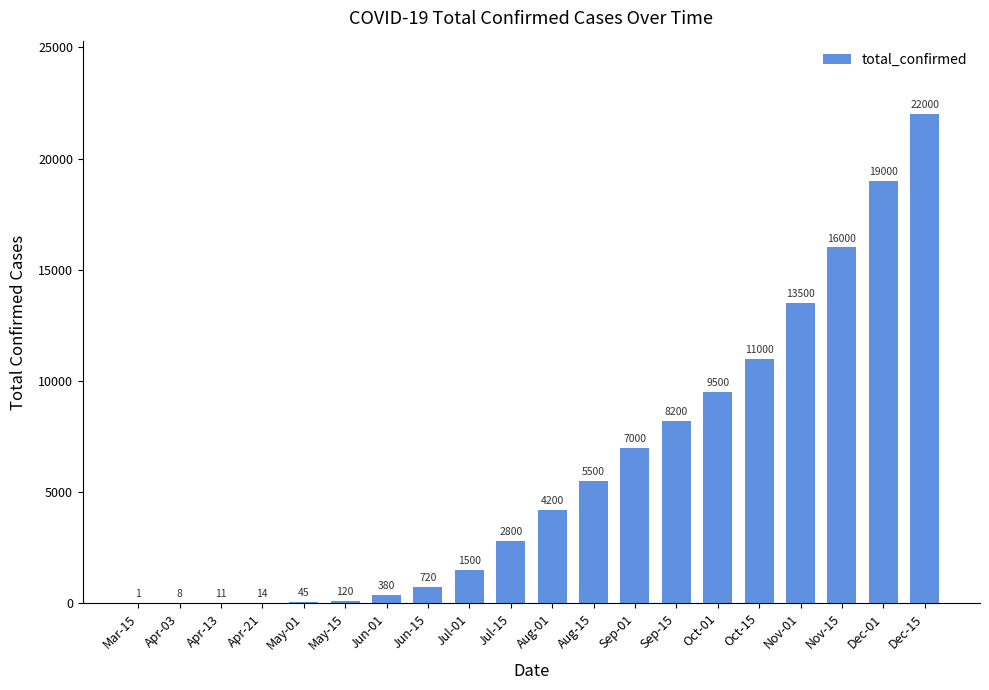

What is the sum of all values?

121499